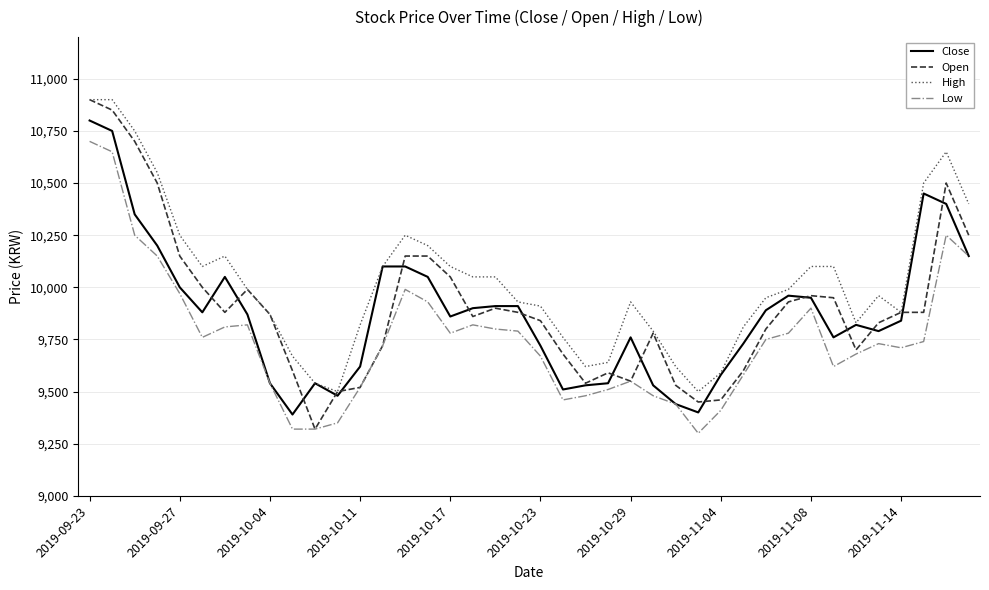

True or false: Low and High cross at least once.

False